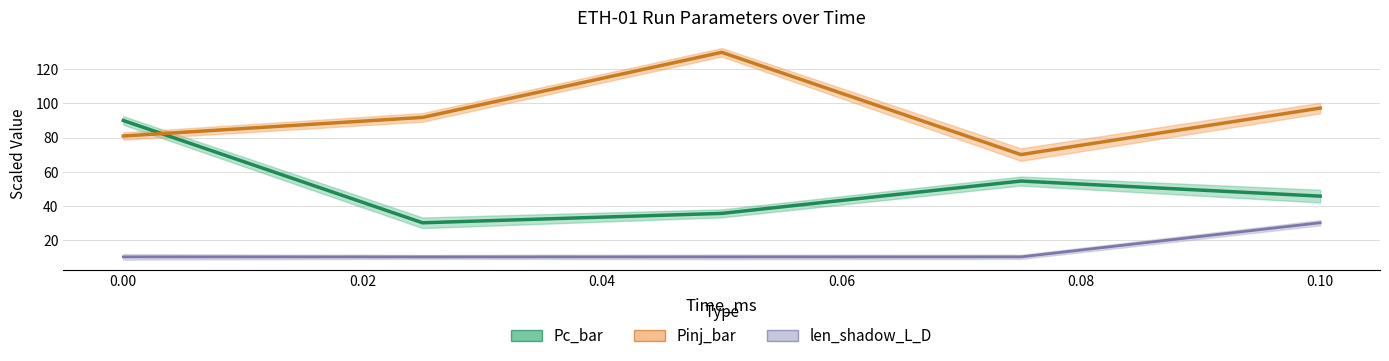

How many data points in Pinj_bar are above 91?

3